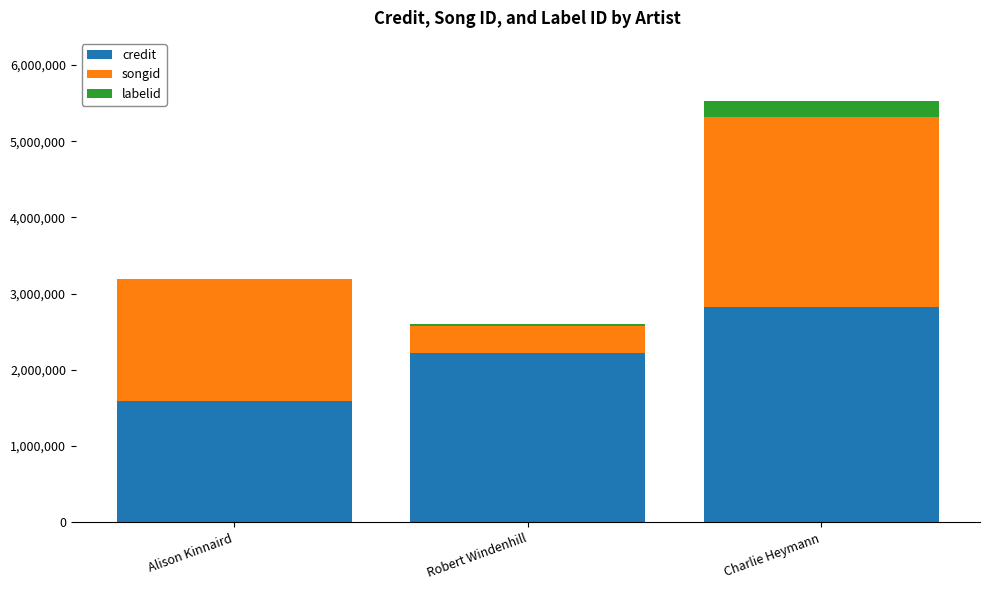

The credit series shows 4516916 at Charlie Heymann. True or false?

False